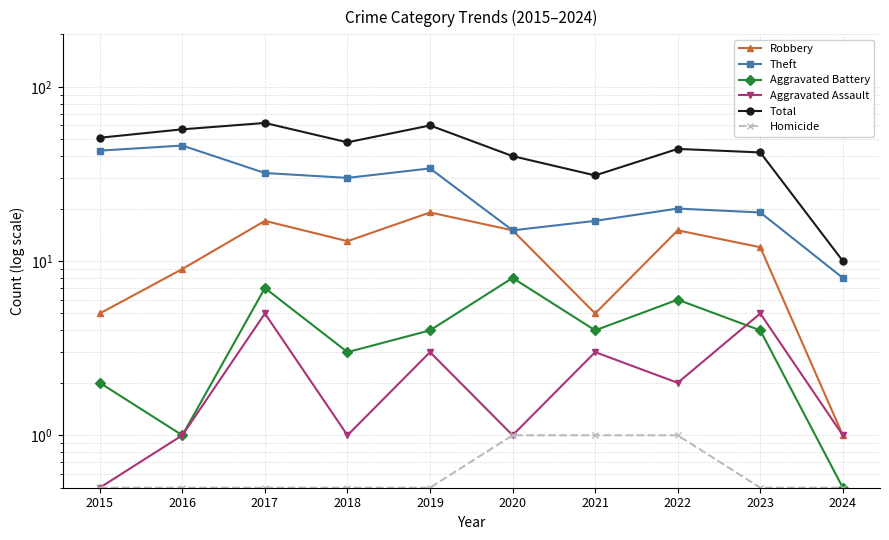

Is it true that Aggravated Assault equals 5.0 at 2023?

True